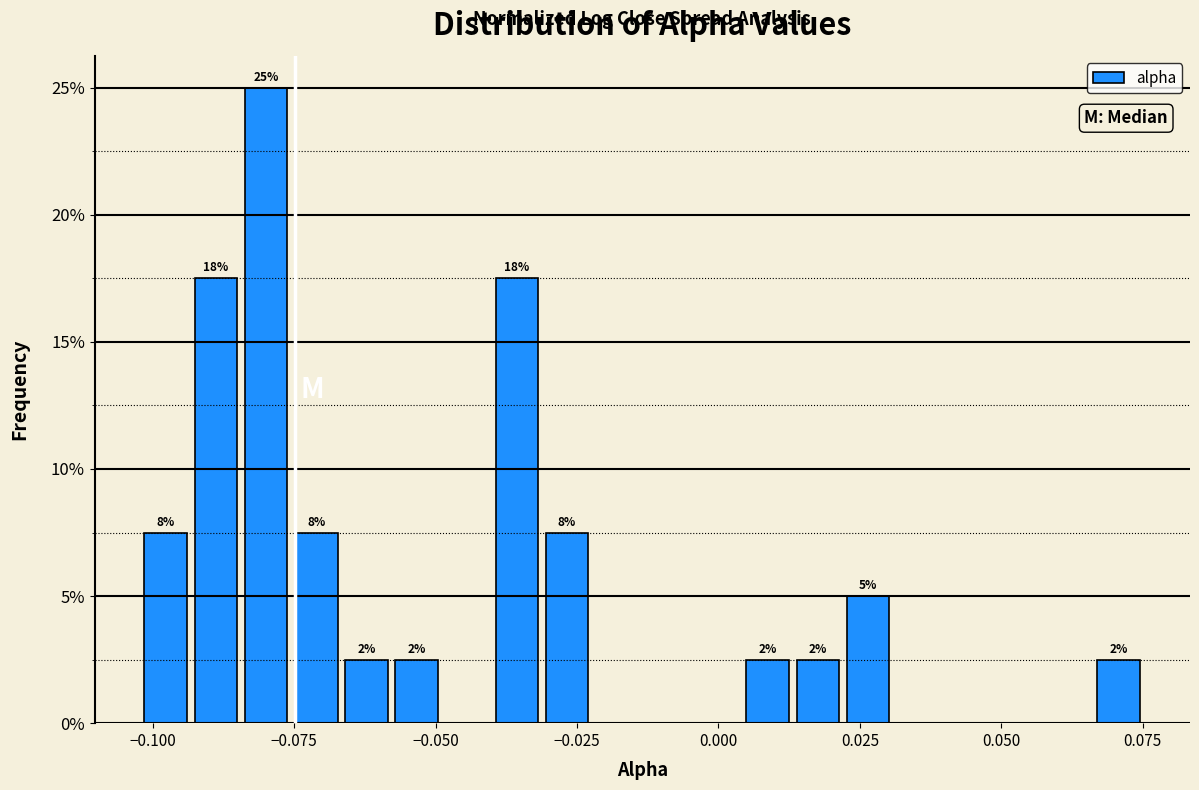

Around what value on the x-axis is the tallest bar? Give the approximate position of its centre, as read against the axis.

-0.080